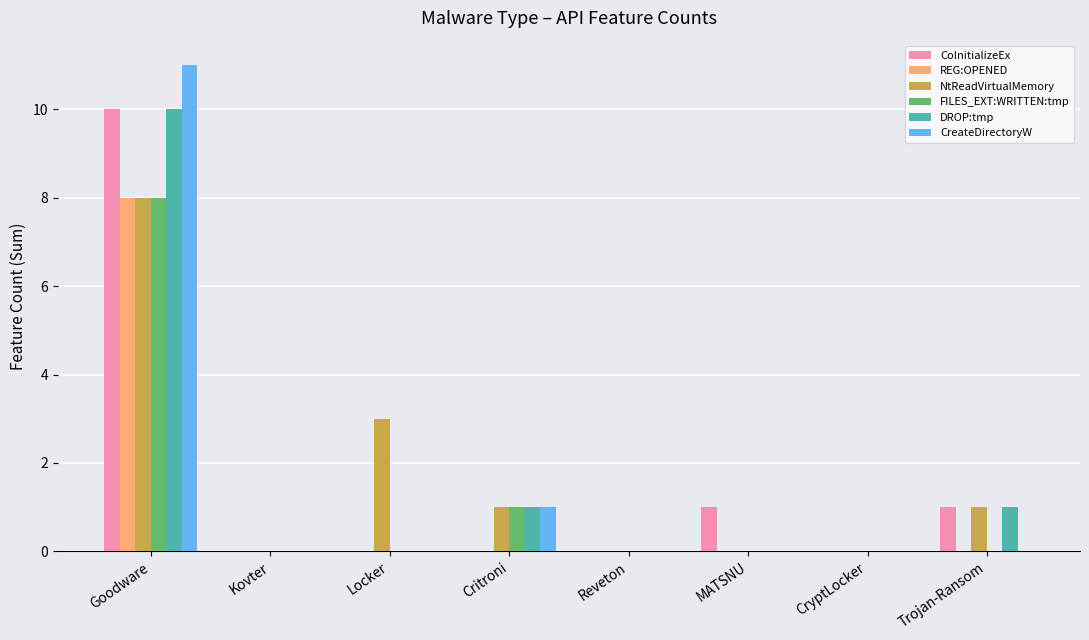

Which category has the highest value across all series?

Goodware